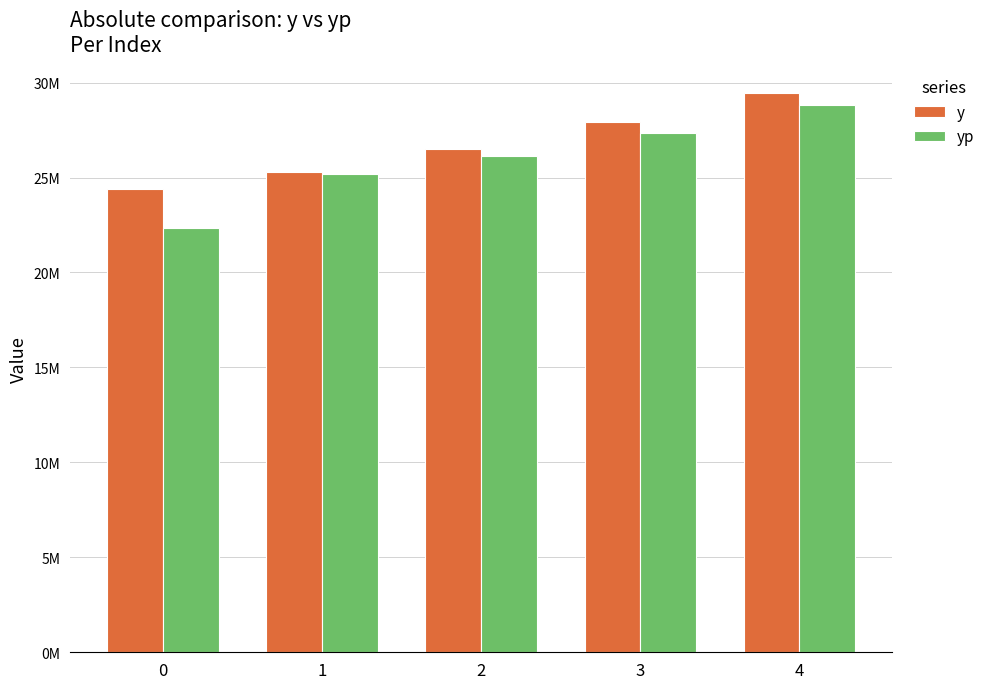

Rank the series at 2 from lowest to highest value.

yp, y